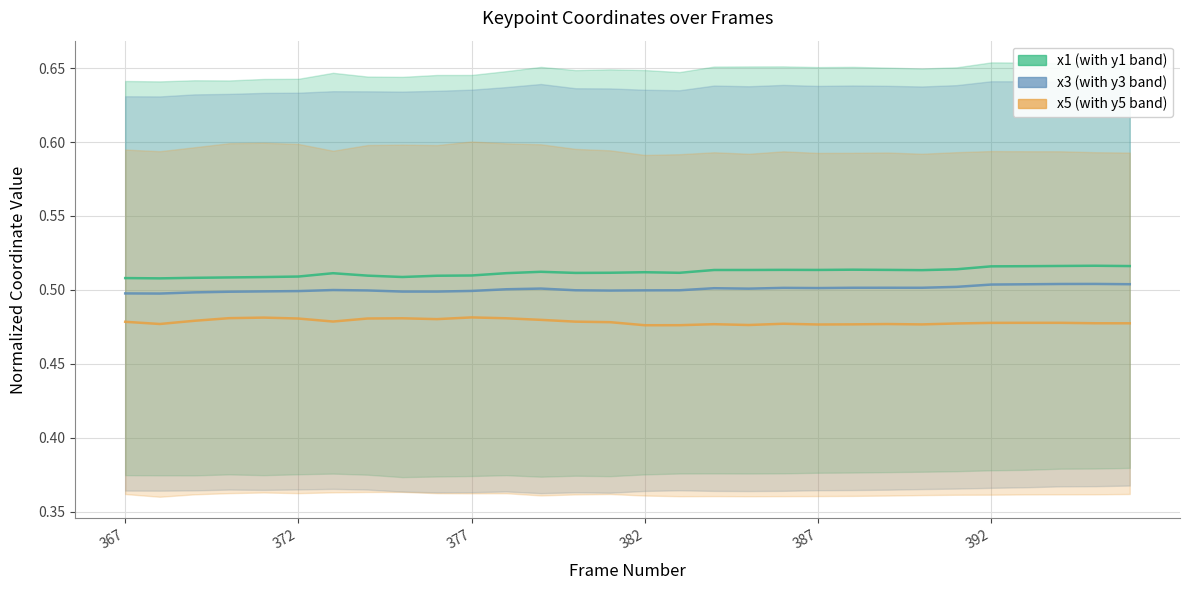

Between 369 and 373, which is larger?

373